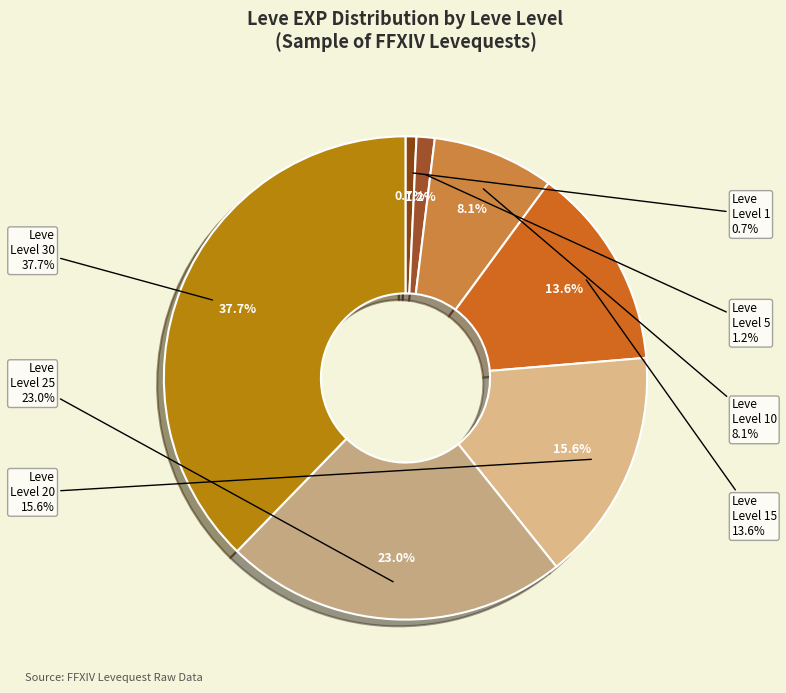

Approximately how many times larger is the value at 1 compared to 10?

0.1